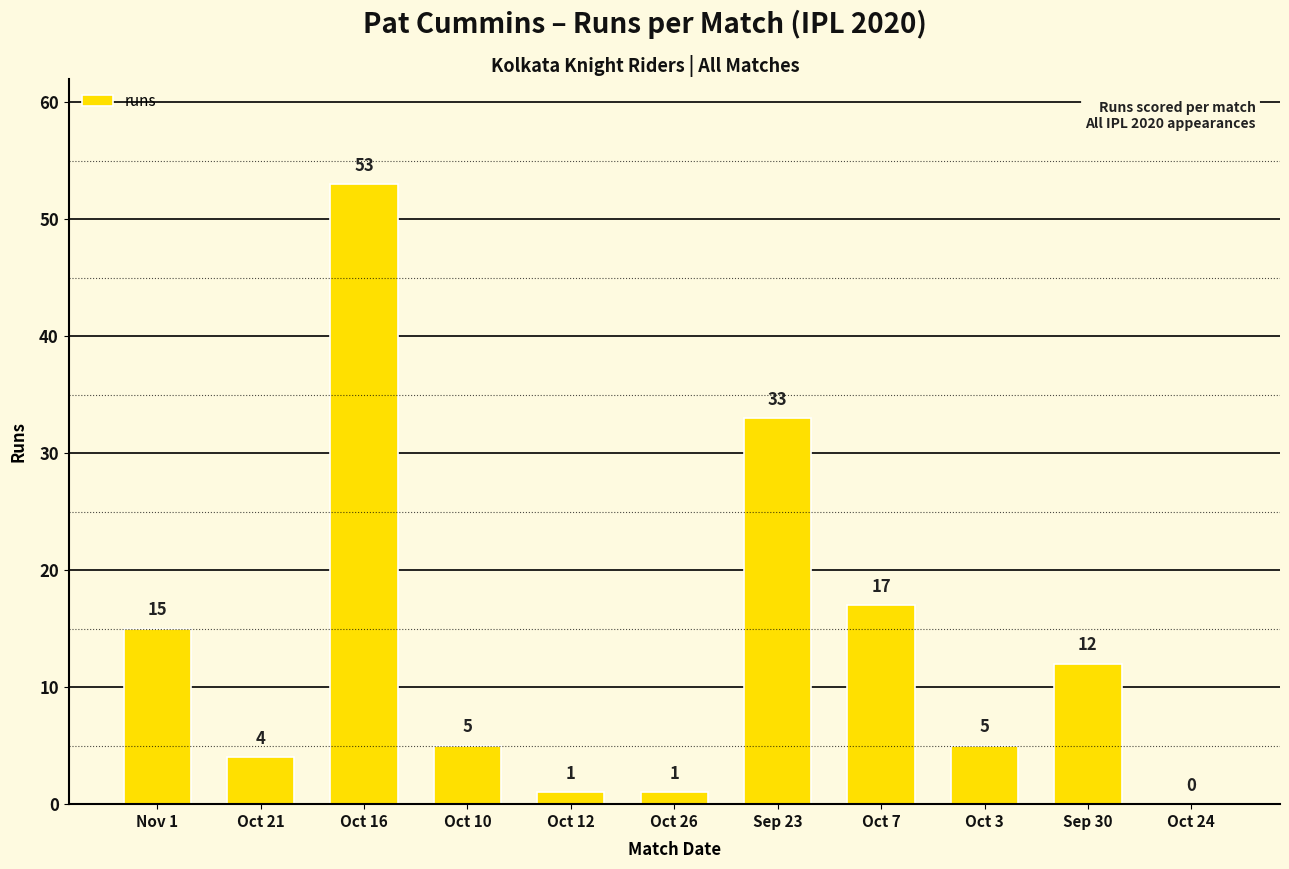

What is the change in value from Oct 3 to Sep 30?

+7